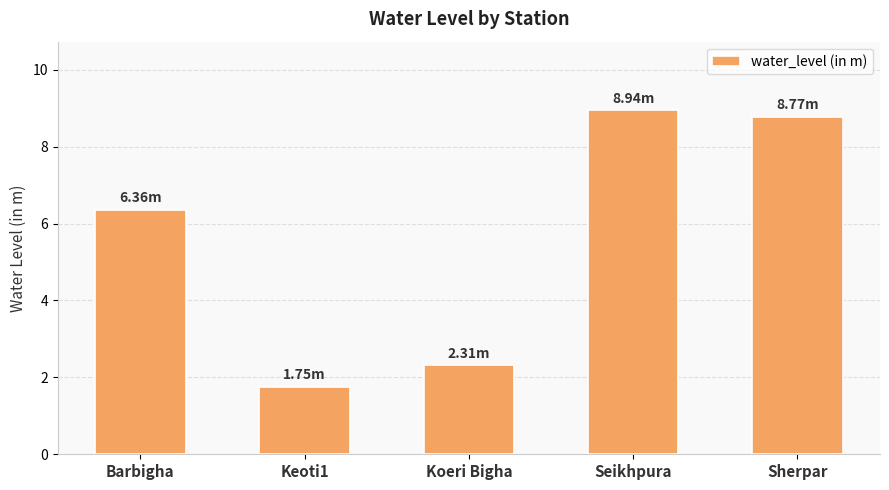

What is the greatest value displayed?

8.9